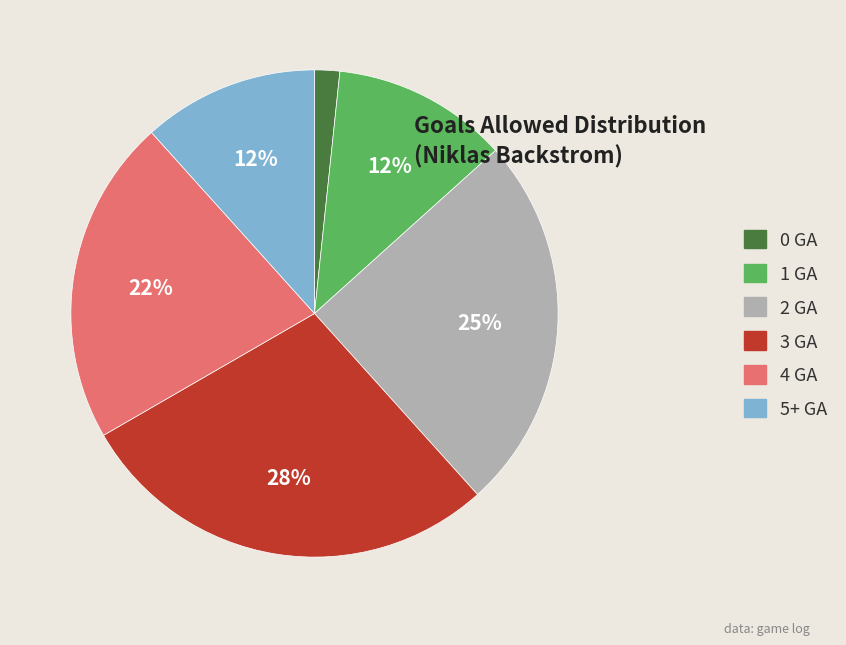

How many segments does this pie chart have?

6